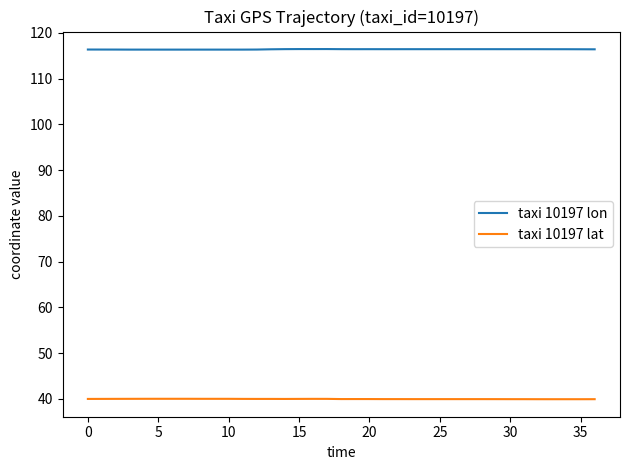

True or false: taxi 10197 lat and taxi 10197 lon intersect in this chart.

False